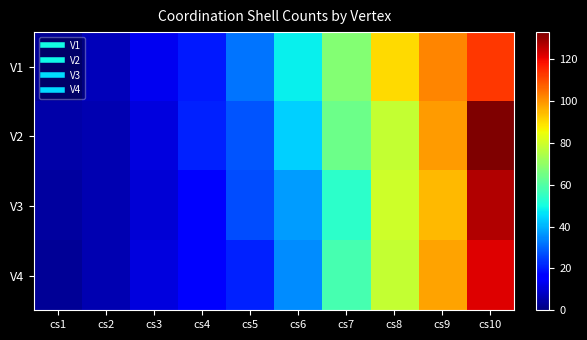

How many data points does each series have?

10